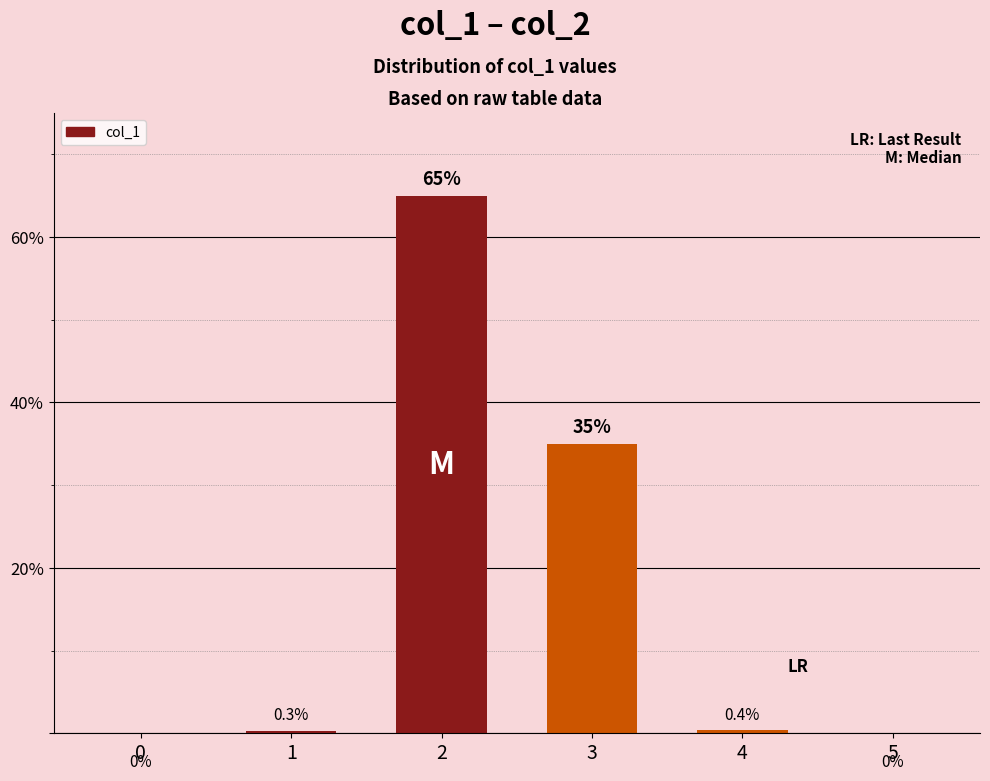

Read the value at 1.

0.3